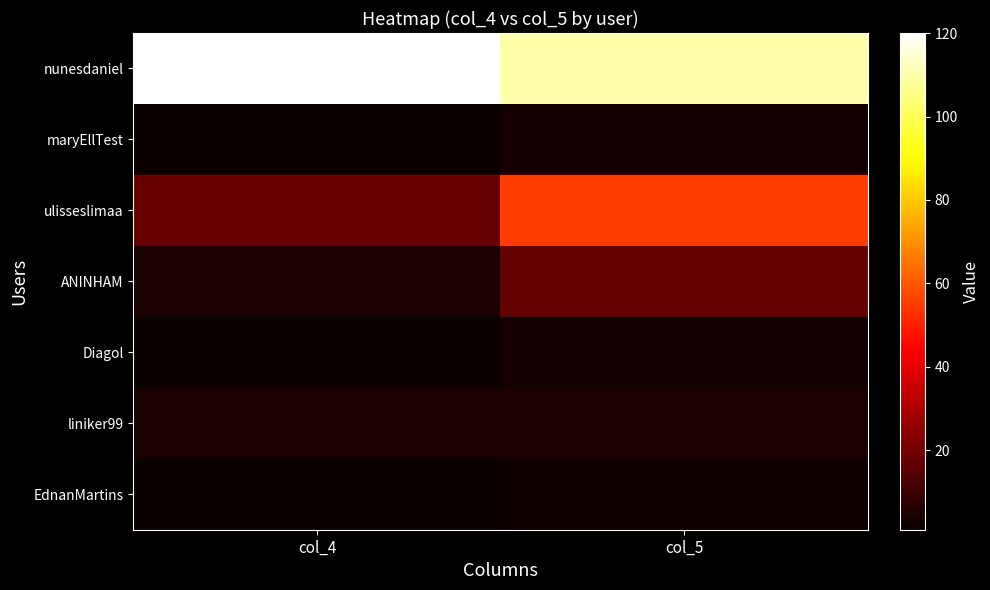

At which category does the chart reach its peak across all series?

col_4